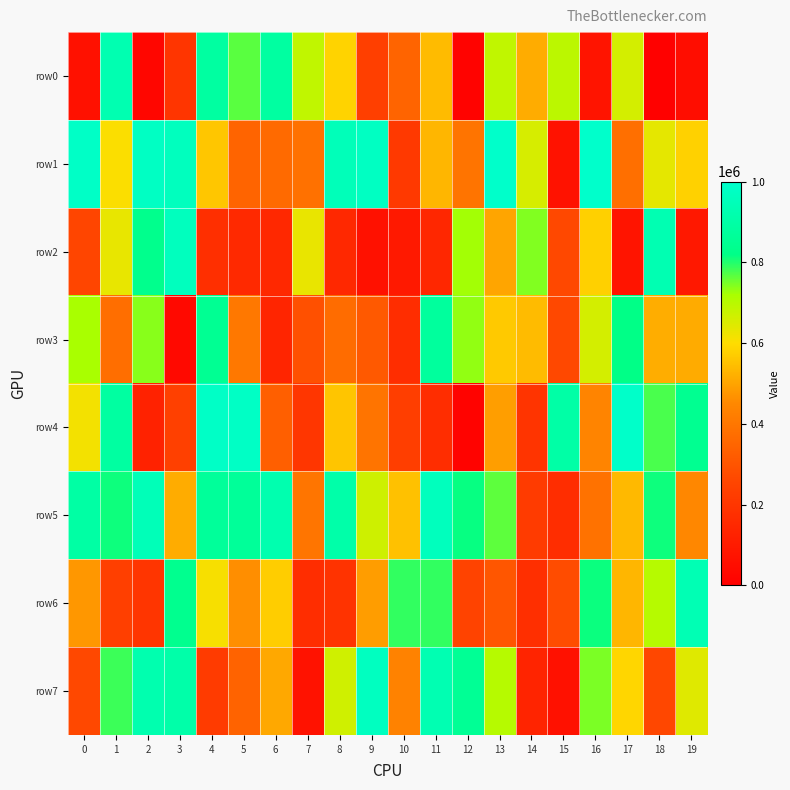

Reading left to right, list all the values displayed in this chart.

row0: 0=64586	1=929043	2=26811	3=197180	4=886699	5=767187	6=886172	7=688280	8=583404	9=234301	10=343880	11=539756	12=15333	13=687744	14=513788	15=694263	16=75939	17=660236	18=6849	19=50318
row1: 0=983209	1=604053	2=976886	3=964378	4=558747	5=345779	6=363164	7=383310	8=950354	9=974483	10=212226	11=533022	12=393659	13=994910	14=656445	15=69423	16=996477	17=376958	18=635224	19=578750
row2: 0=255253	1=632632	2=835195	3=963123	4=175662	5=153322	6=151468	7=629566	8=148642	9=62774	10=94569	11=148149	12=723792	13=502461	14=743502	15=262189	16=577803	17=76855	18=932275	19=90388
row3: 0=718837	1=373817	2=738829	3=37008	4=851100	5=403666	6=138765	7=287829	8=367188	9=313556	10=166442	11=875347	12=734068	13=565426	14=539516	15=262407	16=661182	17=819061	18=516827	19=512706
row4: 0=615326	1=885151	2=127715	3=237072	4=985551	5=981446	6=331769	7=200156	8=558211	9=394133	10=230960	11=168558	12=14514	13=488474	14=192007	15=898800	16=438387	17=993064	18=777216	19=844856
row5: 0=893313	1=812004	2=945866	3=514596	4=868600	5=866842	6=922452	7=394816	8=907319	9=669451	10=551187	11=961129	12=814531	13=765419	14=216873	15=169372	16=388440	17=537203	18=811072	19=448757
row6: 0=477642	1=233572	2=195870	3=838770	4=609806	5=461683	6=574128	7=166995	8=190579	9=486498	10=789501	11=789820	12=249978	13=305222	14=177731	15=274808	16=813154	17=533196	18=701506	19=936658
row7: 0=261924	1=784701	2=922548	3=906398	4=219510	5=342410	6=507059	7=68123	8=666092	9=969317	10=431712	11=933430	12=855344	13=702516	14=136552	15=66037	16=747054	17=588368	18=259959	19=643931